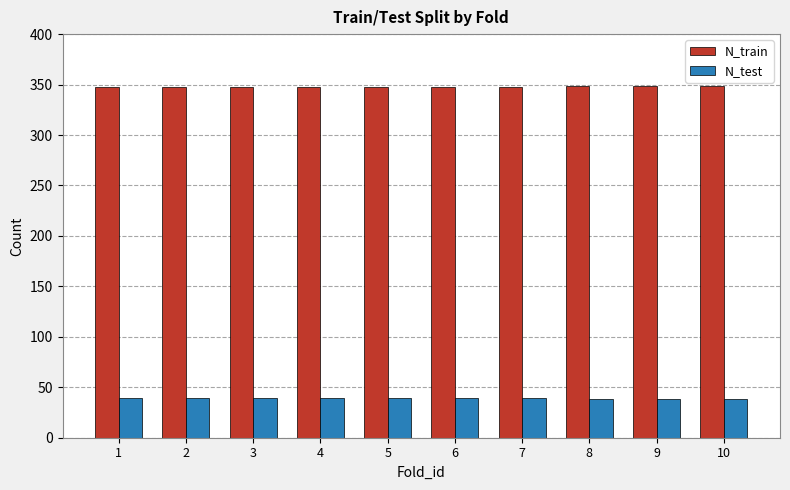

Which series has the largest total across all categories?

N_train